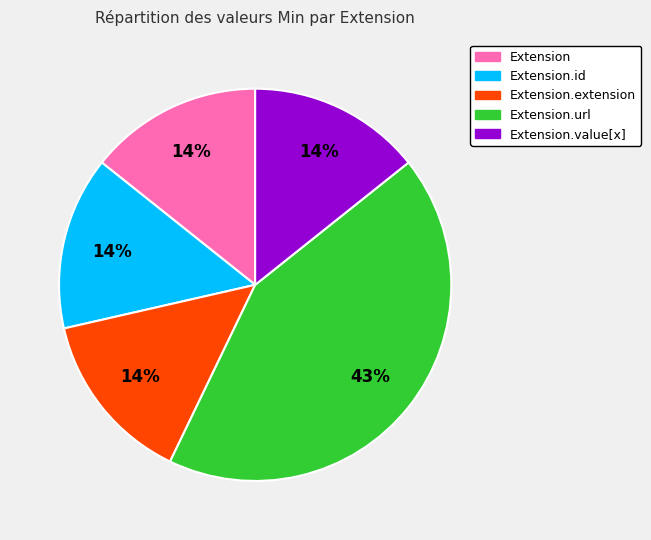

Is there a majority slice in this chart?

No